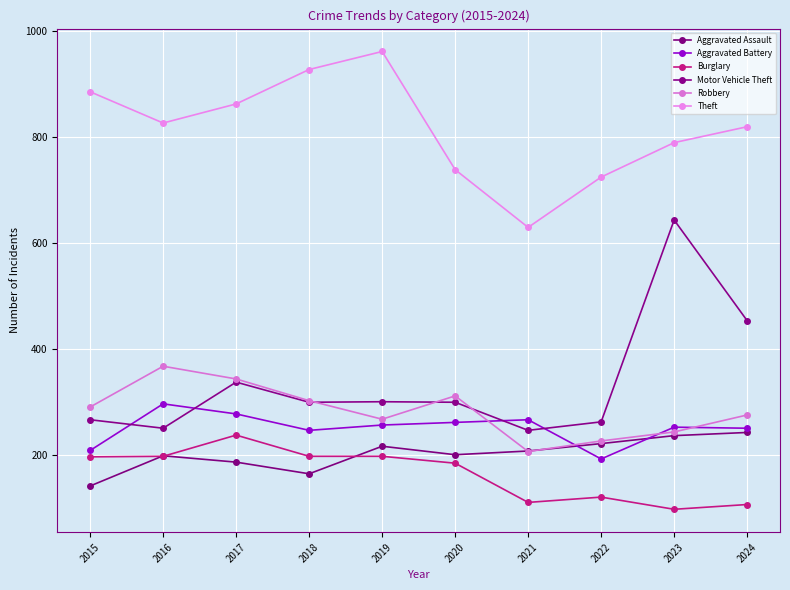

The Robbery series shows 160 at 2019. True or false?

False